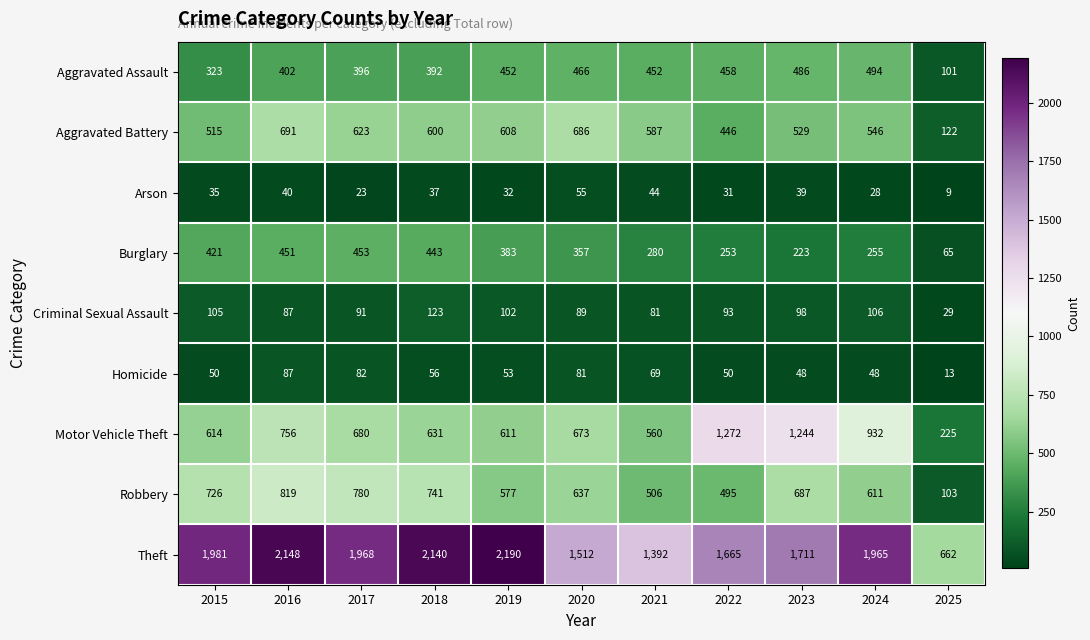

At how many categories does at least one series exceed 1202?

10